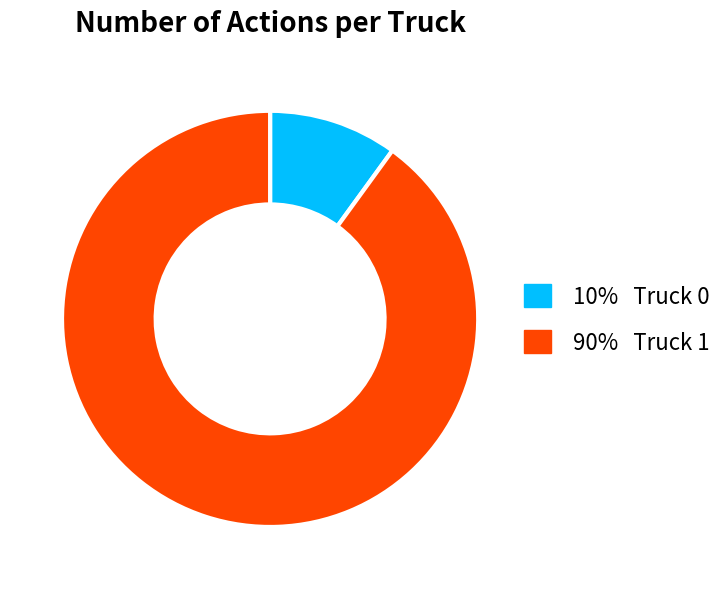

Is there any slice that represents more than half of the pie?

Yes